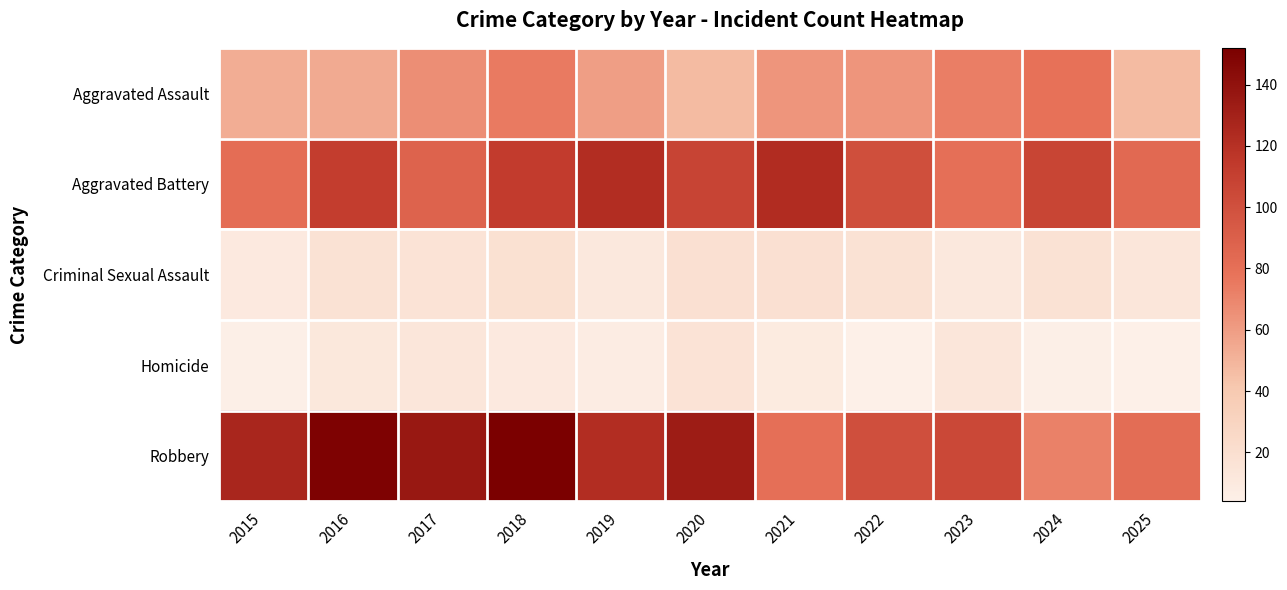

Reading right to left, what are all the values shown in this chart?

Aggravated Assault: 2025=47	2024=79	2023=73	2022=63	2021=63	2020=47	2019=59	2018=75	2017=66	2016=54	2015=53
Aggravated Battery: 2025=84	2024=107	2023=80	2022=101	2021=123	2020=108	2019=122	2018=113	2017=88	2016=112	2015=81
Criminal Sexual Assault: 2025=13	2024=17	2023=11	2022=17	2021=19	2020=19	2019=11	2018=18	2017=16	2016=17	2015=10
Homicide: 2025=4	2024=5	2023=13	2022=4	2021=9	2020=16	2019=7	2018=10	2017=13	2016=12	2015=5
Robbery: 2025=82	2024=72	2023=105	2022=100	2021=80	2020=133	2019=122	2018=152	2017=136	2016=150	2015=127